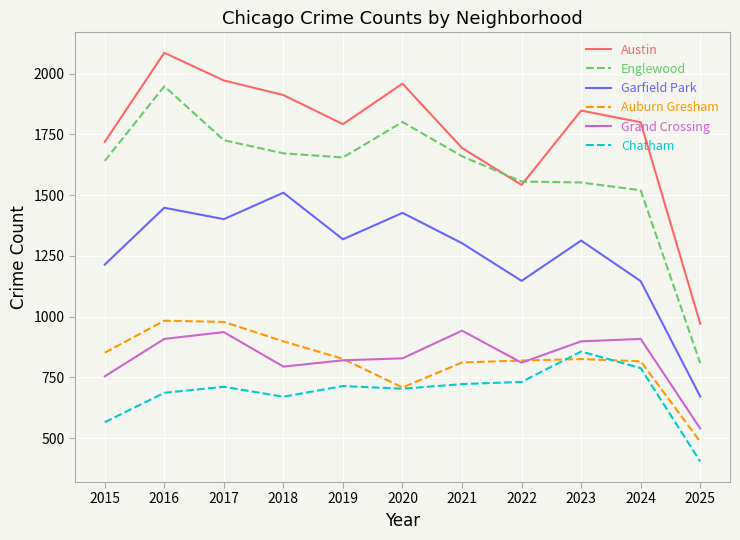

What value does the Chatham series have at 2018, to the nearest 50?

650